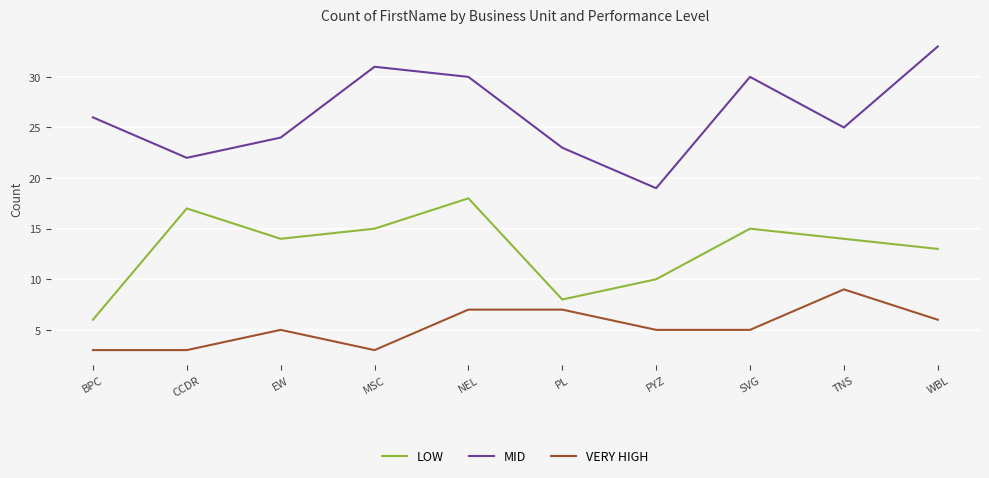

At which category is the sum across all series the highest?

NEL